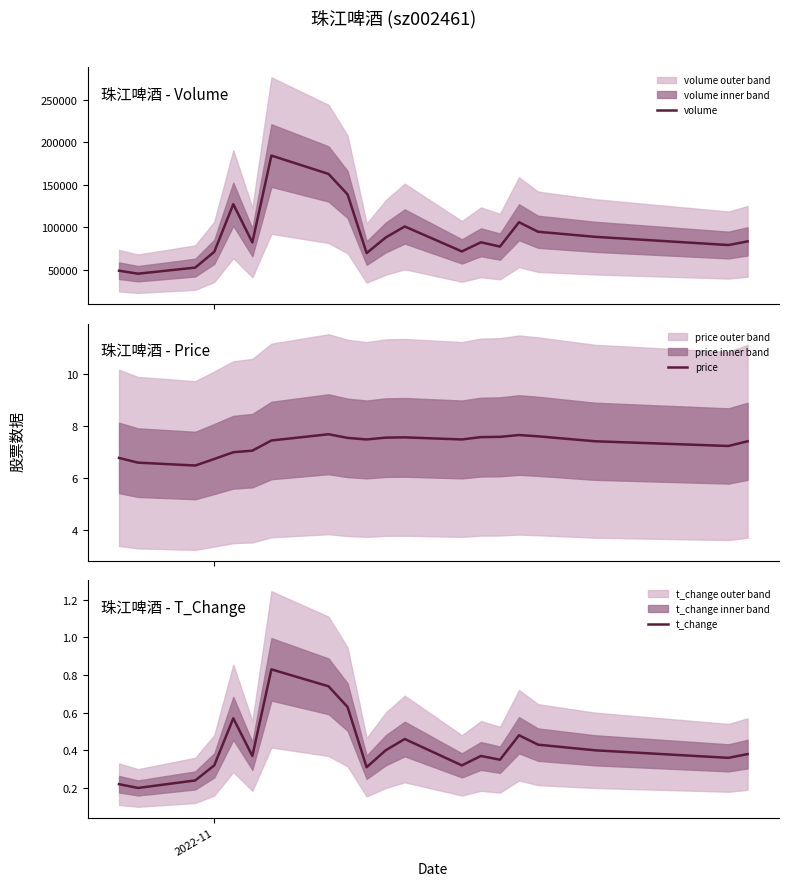

True or false: t_change and volume intersect in this chart.

False